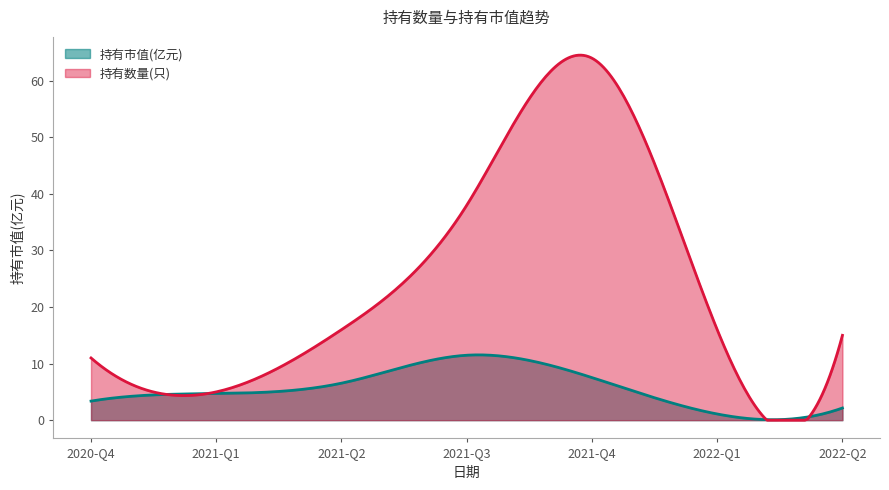

Reading left to right, what are all the values shown in this chart?

持有市值(亿元): 3.4	4.7	6.5	11.5	7.5	1.1	2.1
持有数量(只): 11.0	5.0	16.0	38.0	64.0	16.0	15.0